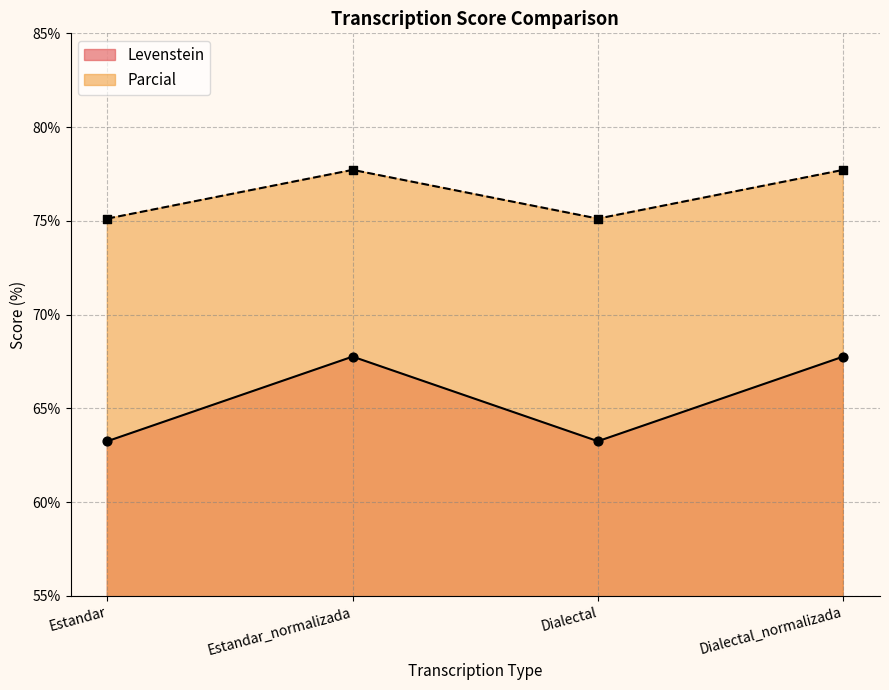

Is the value of Levenstein at Estandar greater than the value of Parcial at Estandar_normalizada?

No